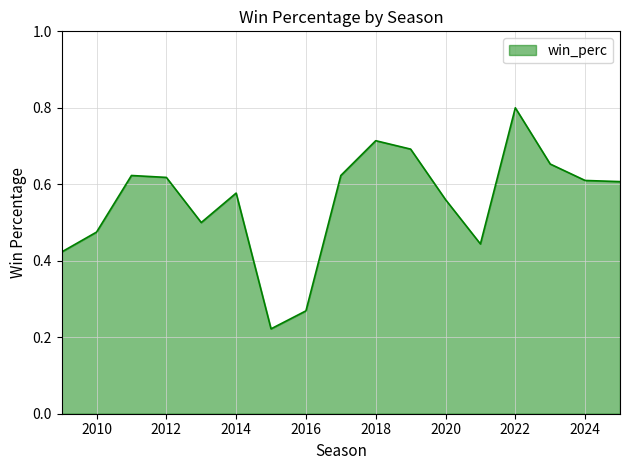

What is the greatest value displayed?

0.8